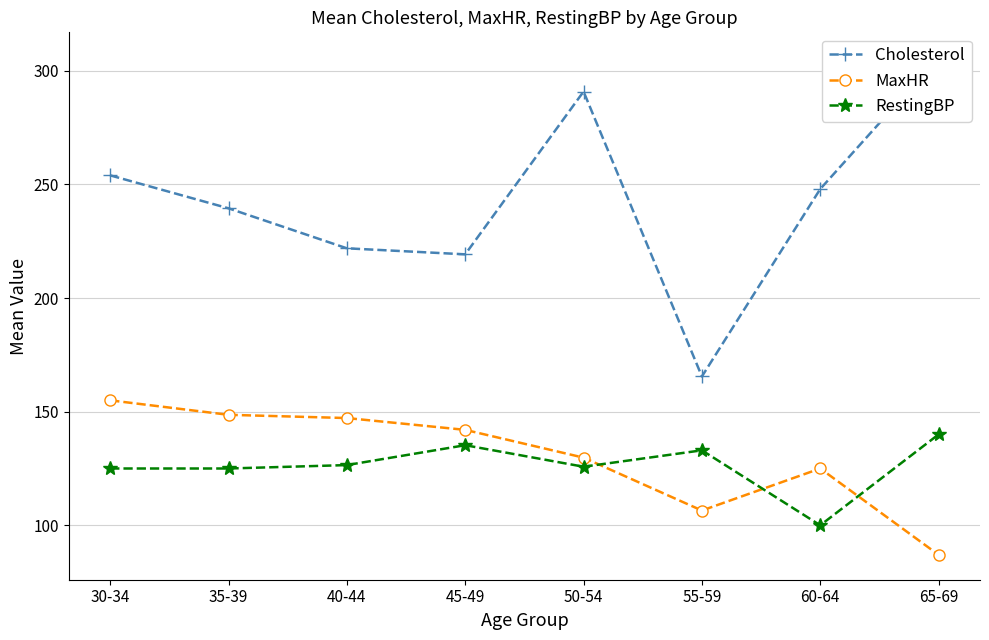

What is the value of the Cholesterol point at the 6th from the left?

165.5